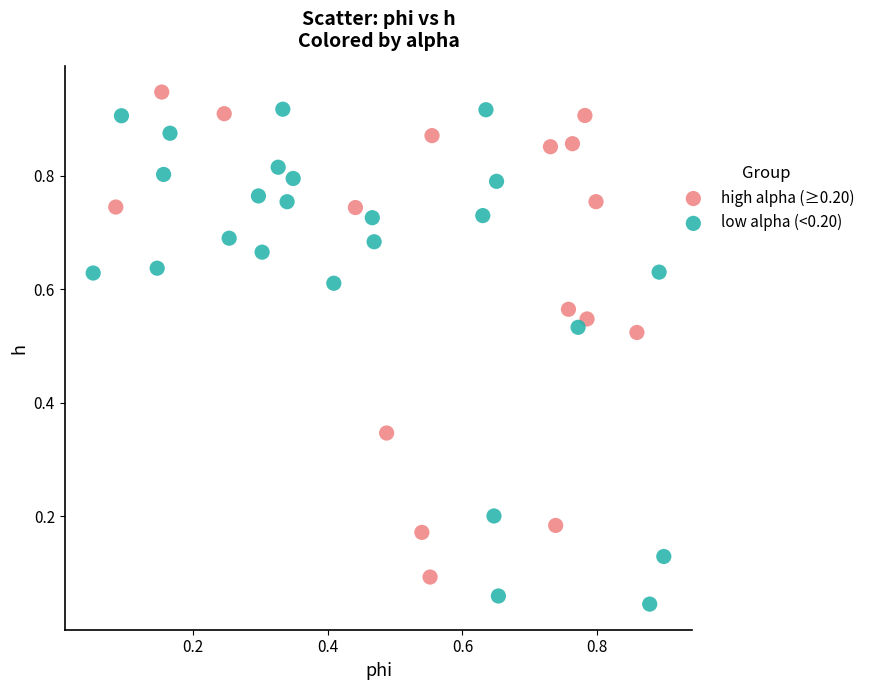

Which series contains the lowest Y value?

low alpha (<0.20)